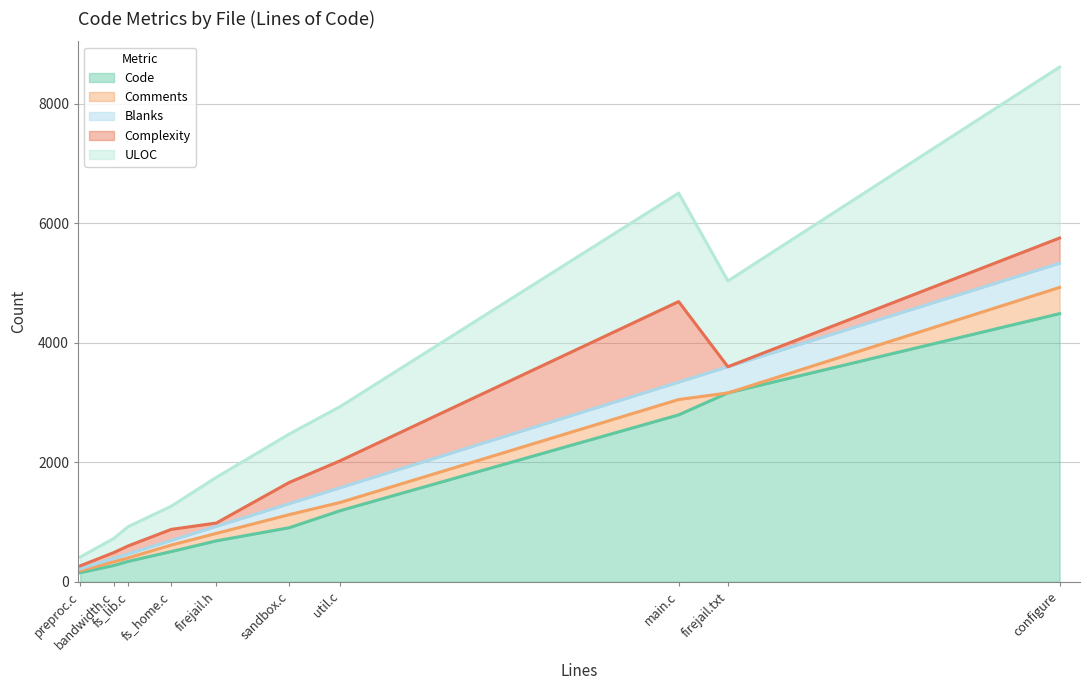

What is the lowest value of the Blanks series?

31